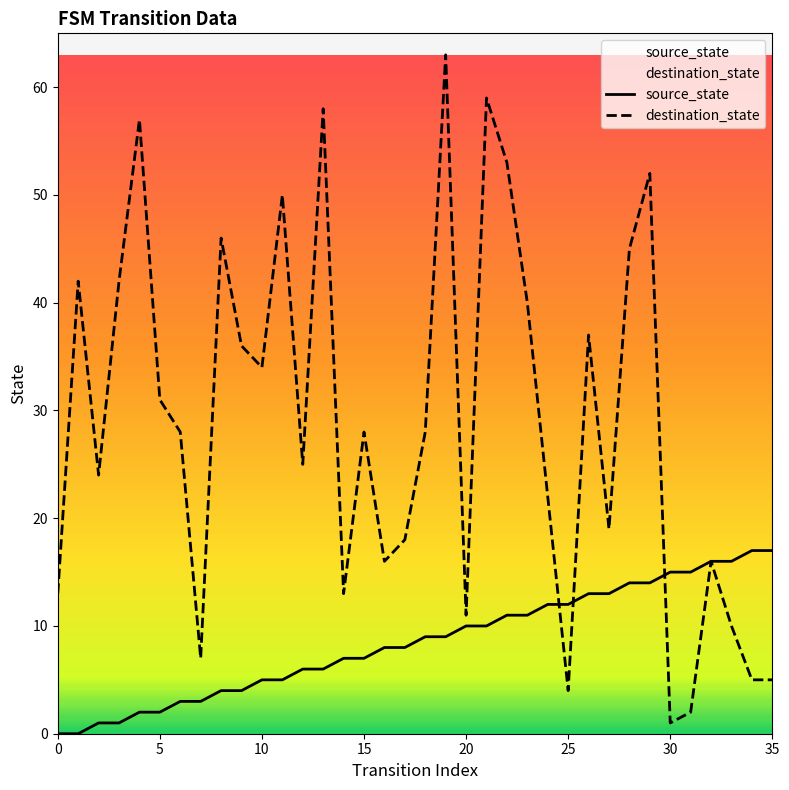

True or false: destination_state has a value of 7 at 20.

False